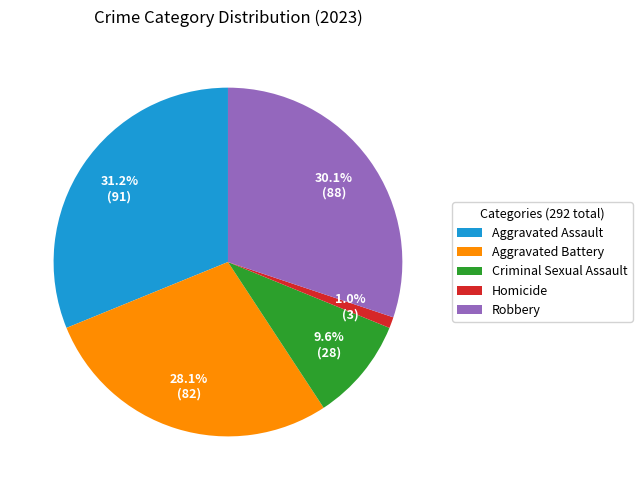

To the nearest percent, what is the average slice percentage?

20%